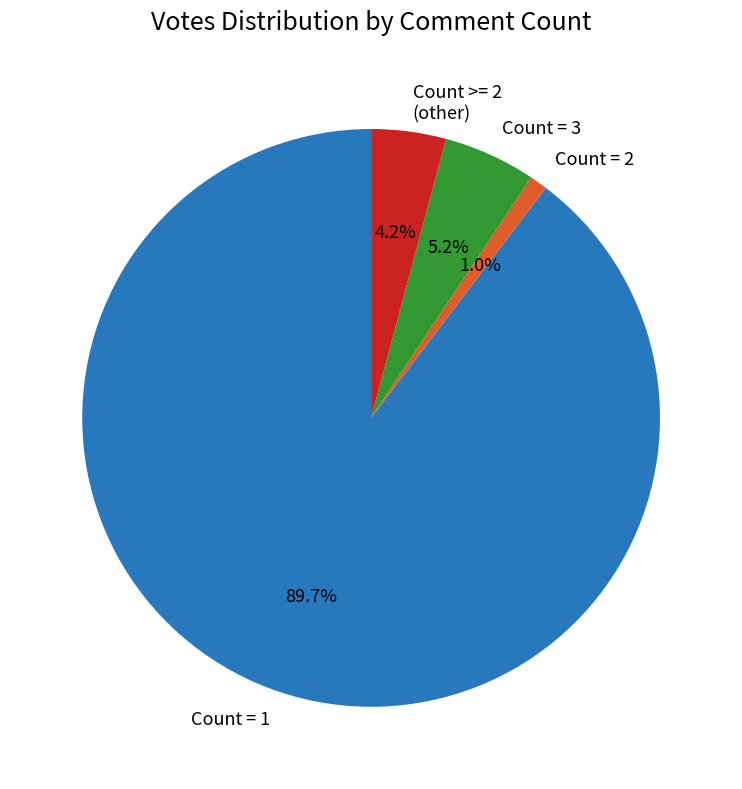

Count the number of slices in the pie.

4